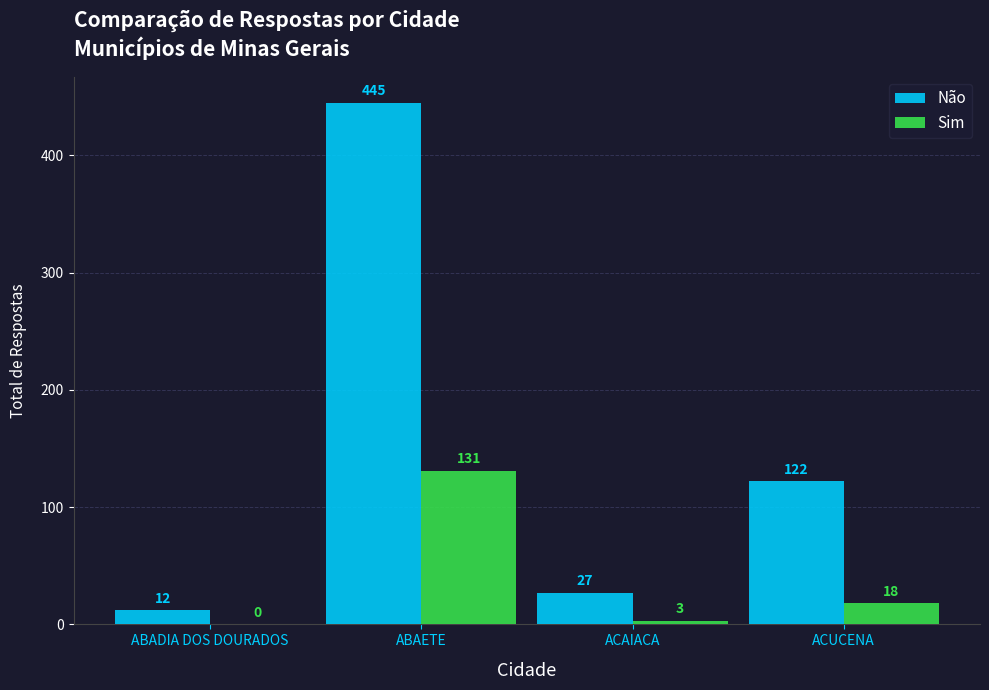

Which series changed the most between ABADIA DOS DOURADOS and ACUCENA?

Não